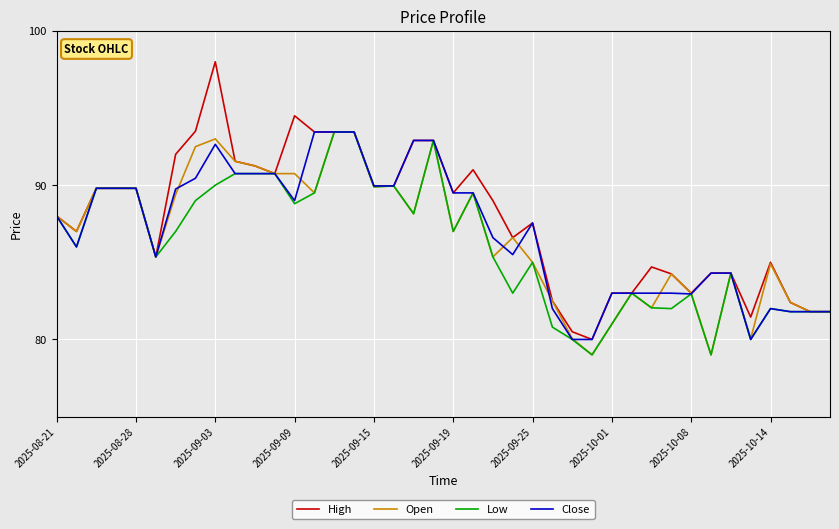

How many lines are shown in the chart?

4